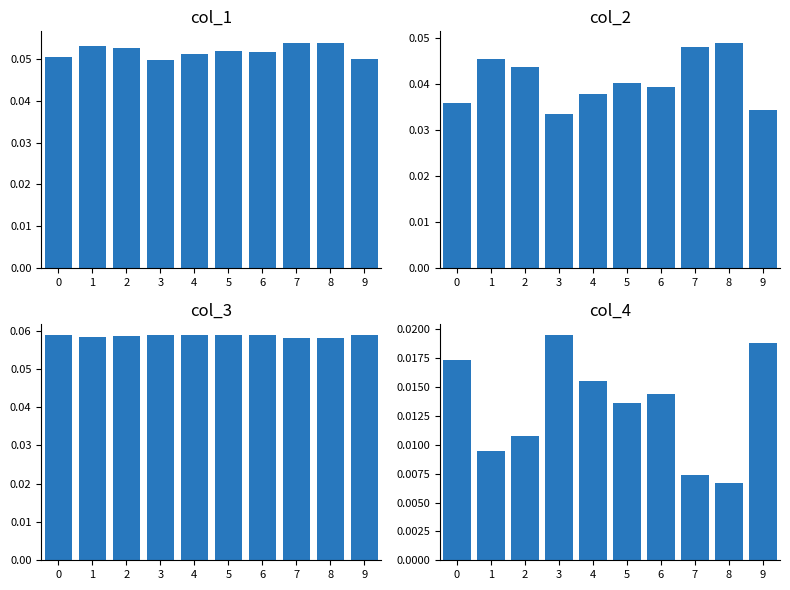

The value of col_3 at 5 is 0.1. True or false?

True